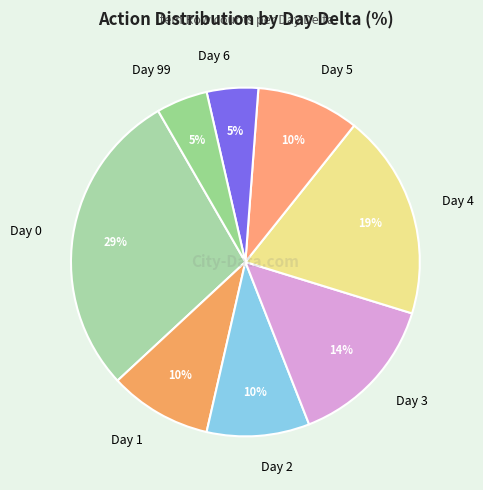

Does Day 4 account for over 50% of the chart?

No